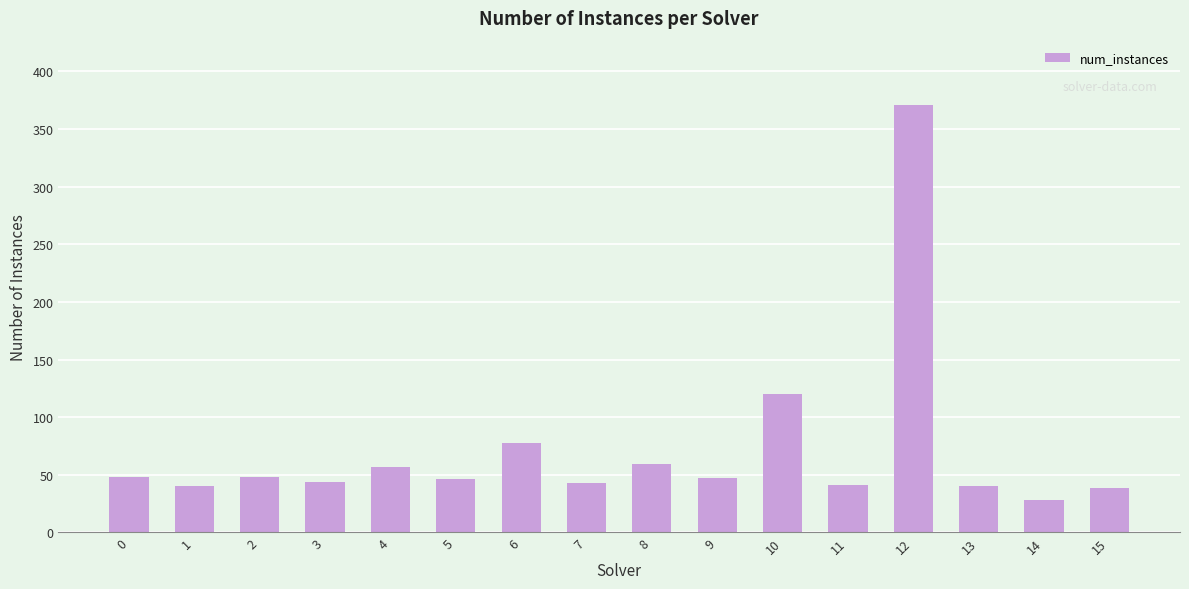

What is the smallest value displayed?

28